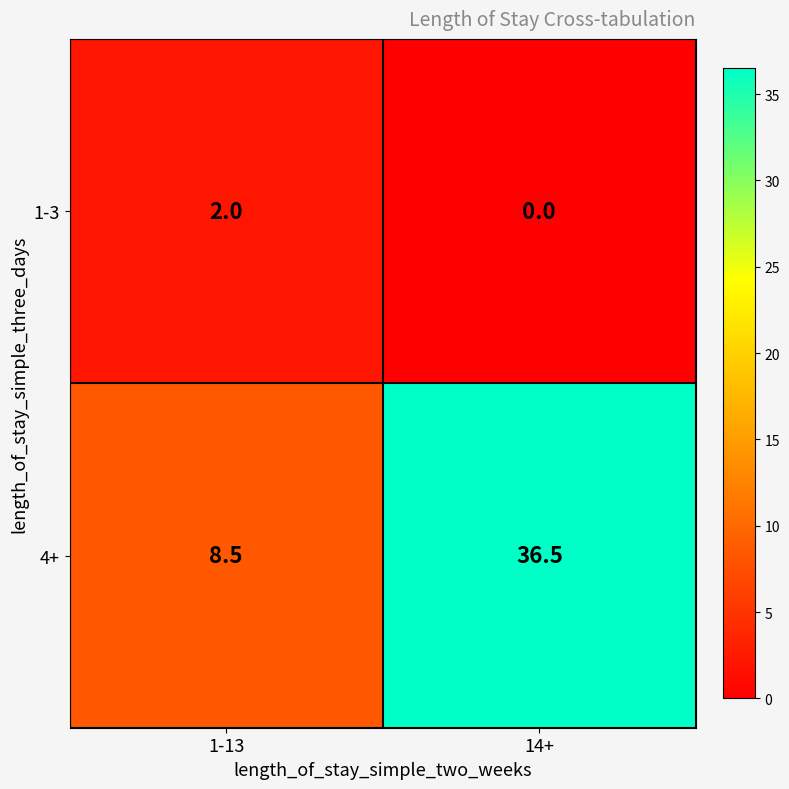

What is the sum of all 1-3 values?

2.0